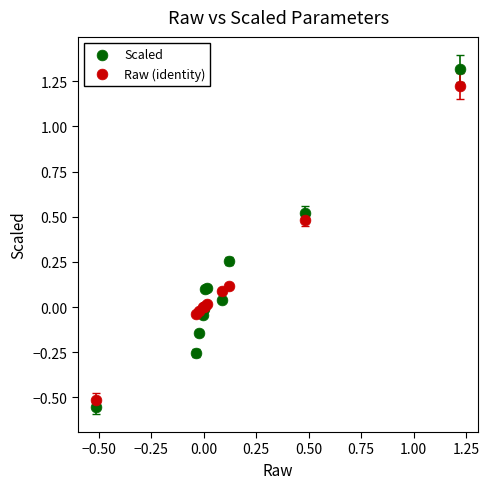

Which series contains the highest Y value?

Scaled